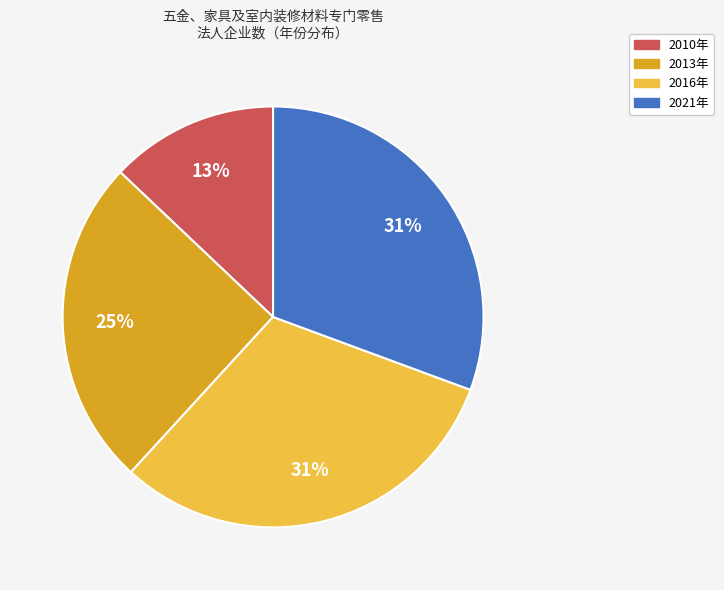

To the nearest percent, what is the combined percentage of 2010年 and 2016年?

44%